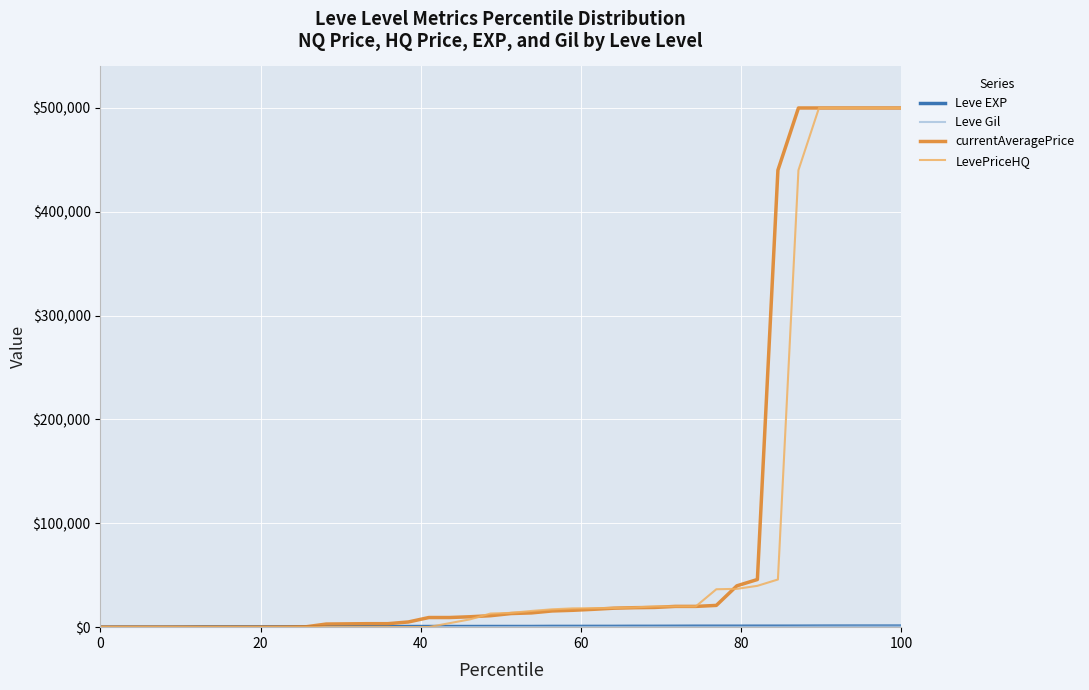

How many lines are shown in the chart?

4